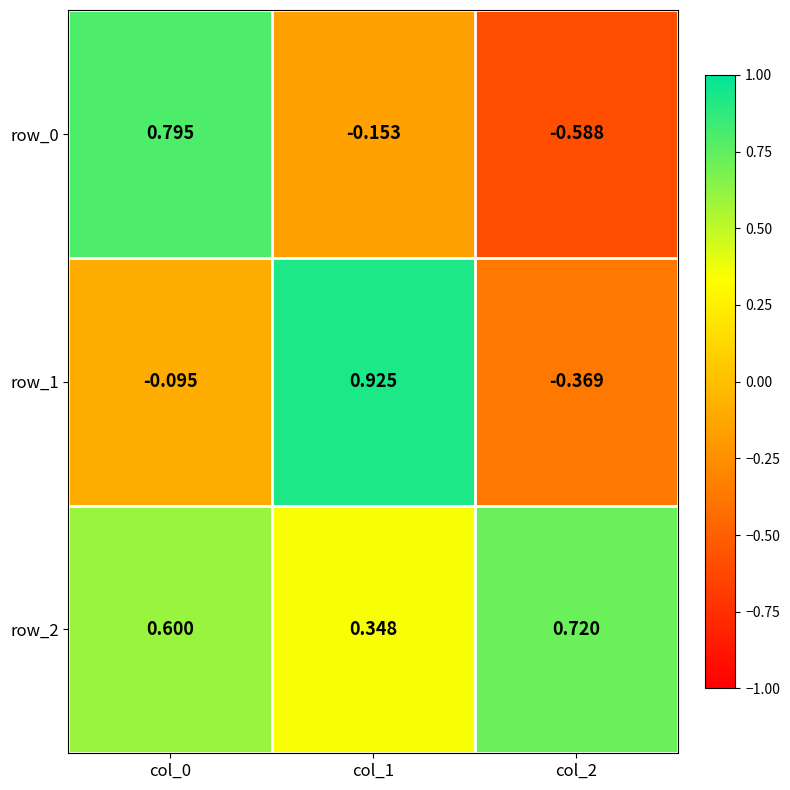

List the labels in order of row_0 value, largest first.

col_0, col_1, col_2